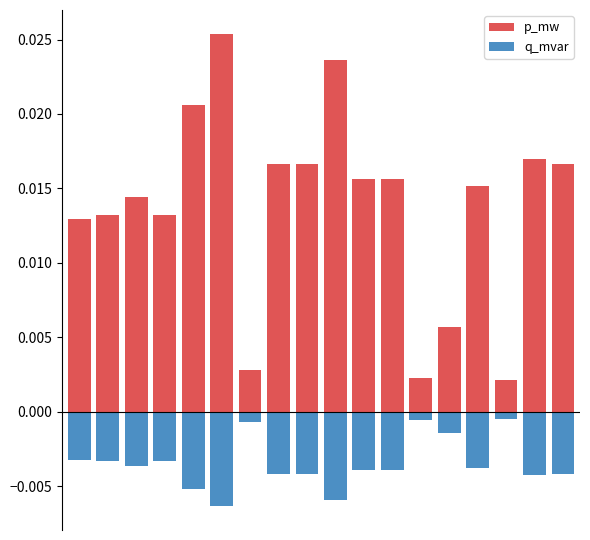

At which label is p_mw closest to 0?

15